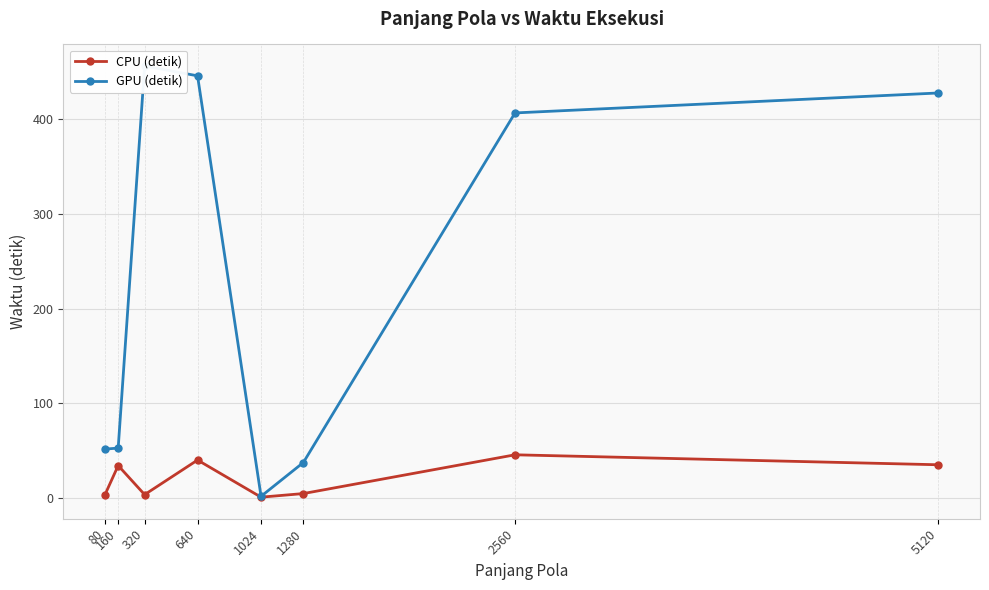

True or false: GPU (detik) and CPU (detik) cross at least once.

False